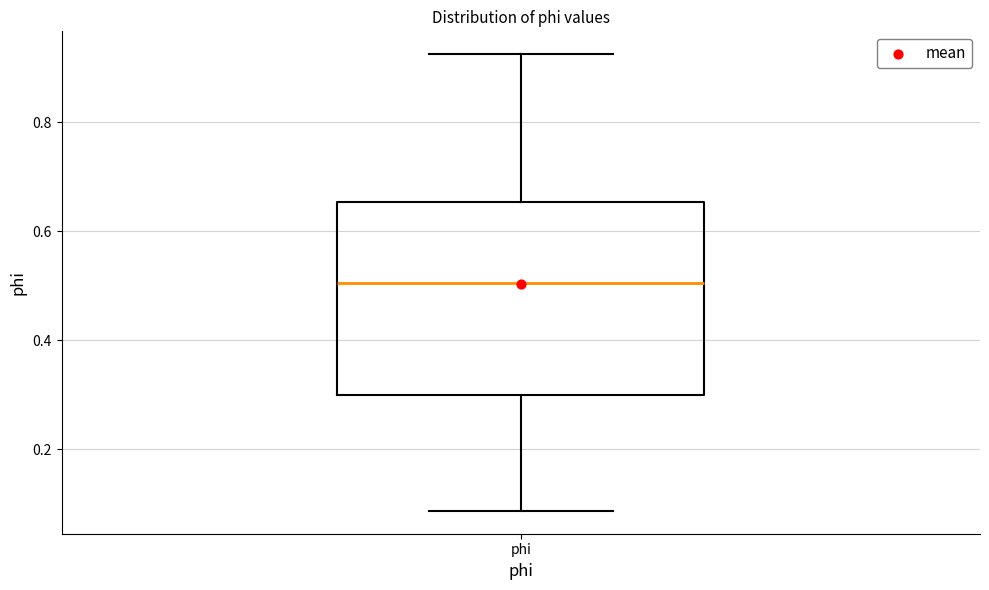

Where is the upper edge of the box for phi on the y-axis? The values are not printed on the chart, so give them approximately, as read against the axis.

0.66